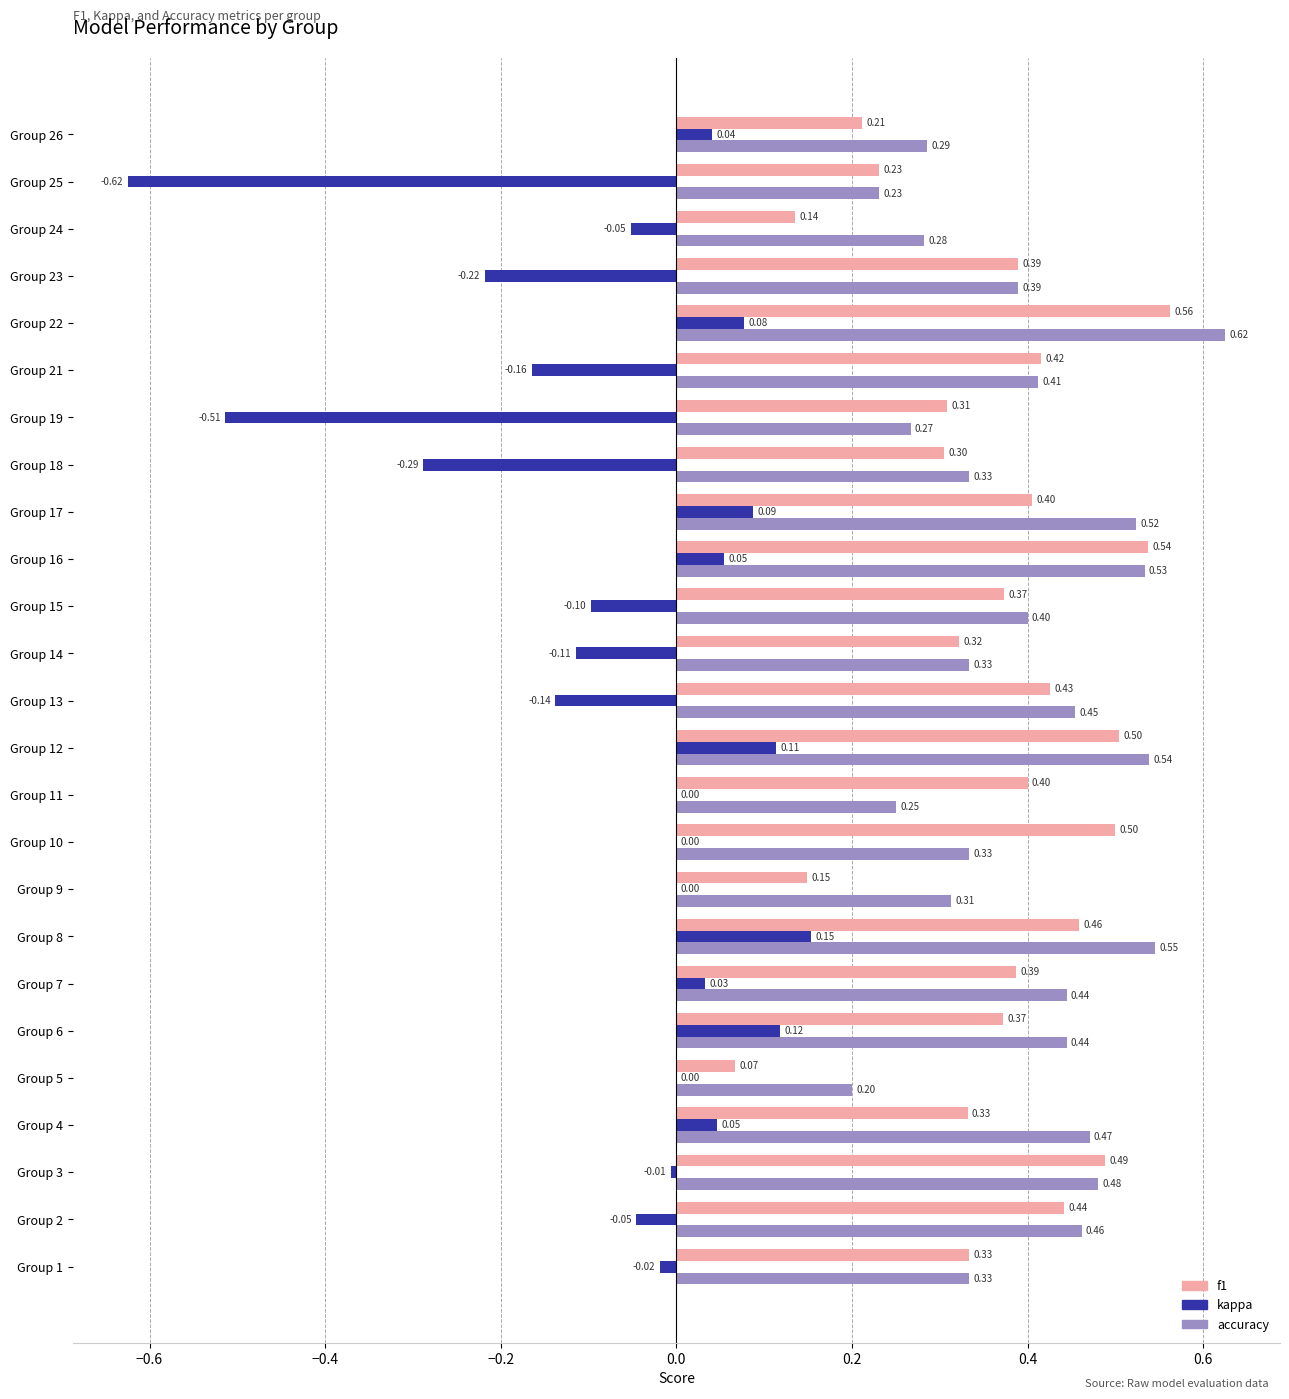

What is the total value across all series at Group 17?

1.0